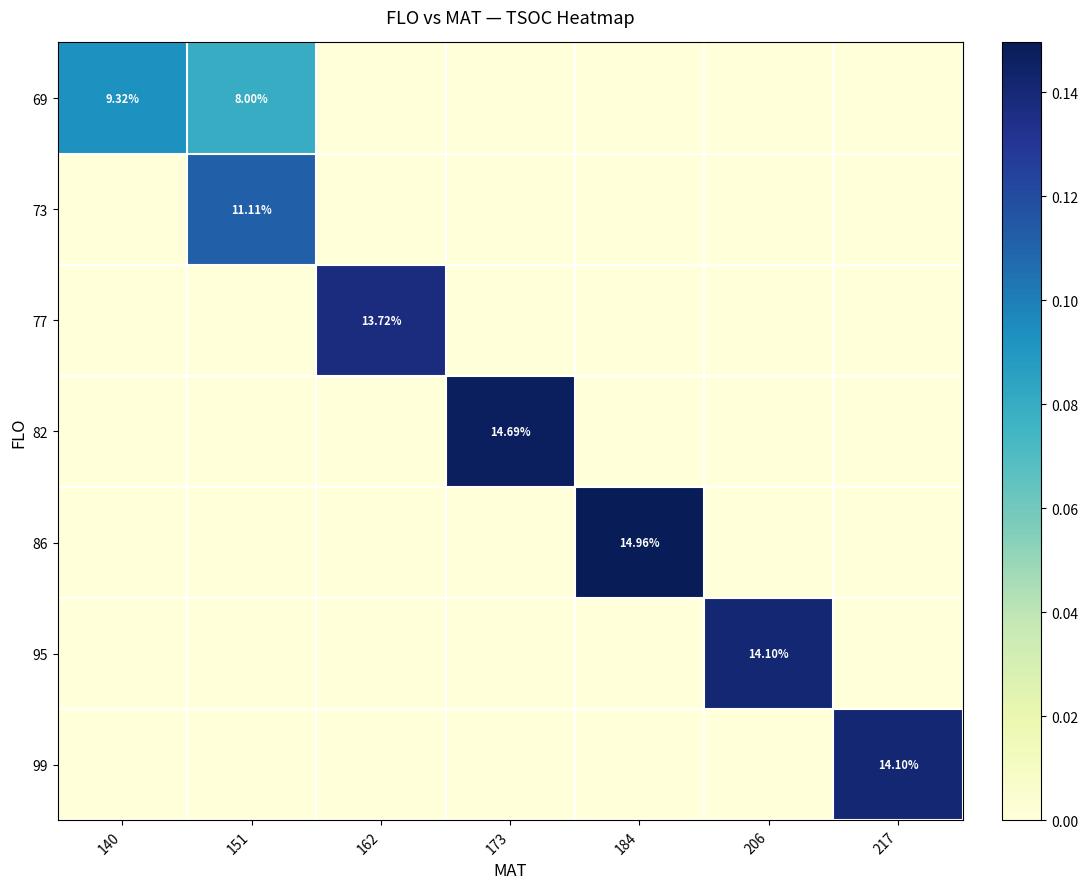

At 173, list the series in order from smallest to largest.

69, 73, 77, 86, 95, 99, 82